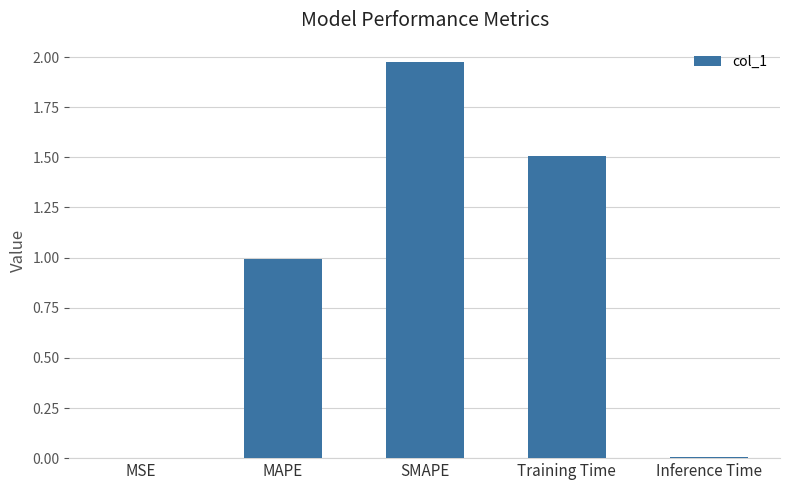

The chart shows a value of 0.9 at Training Time. True or false?

False